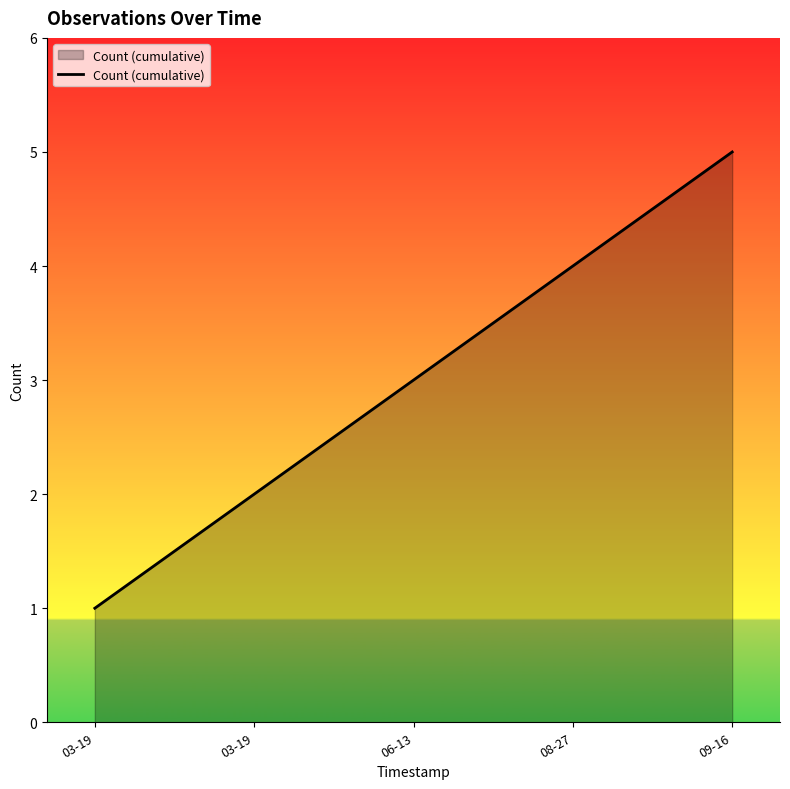

How many lines are shown in the chart?

1